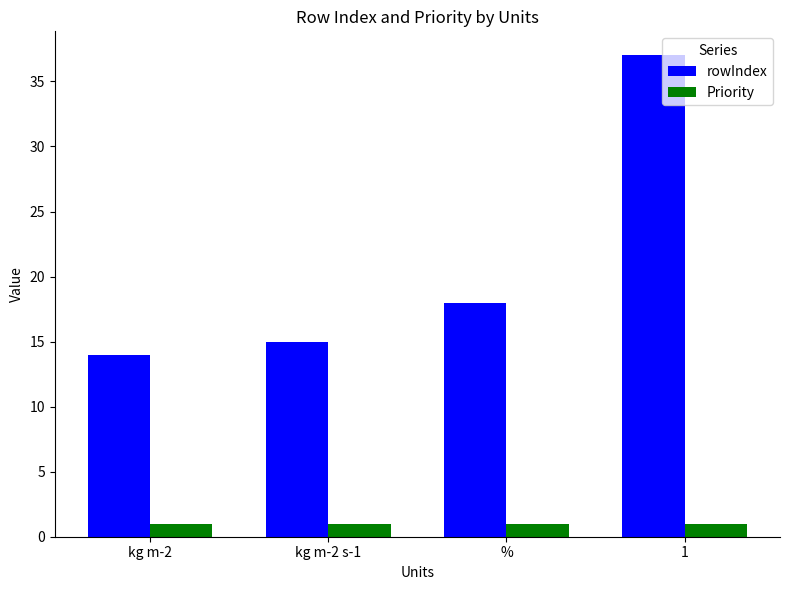

What is the label of the 3rd bar from the left?

%